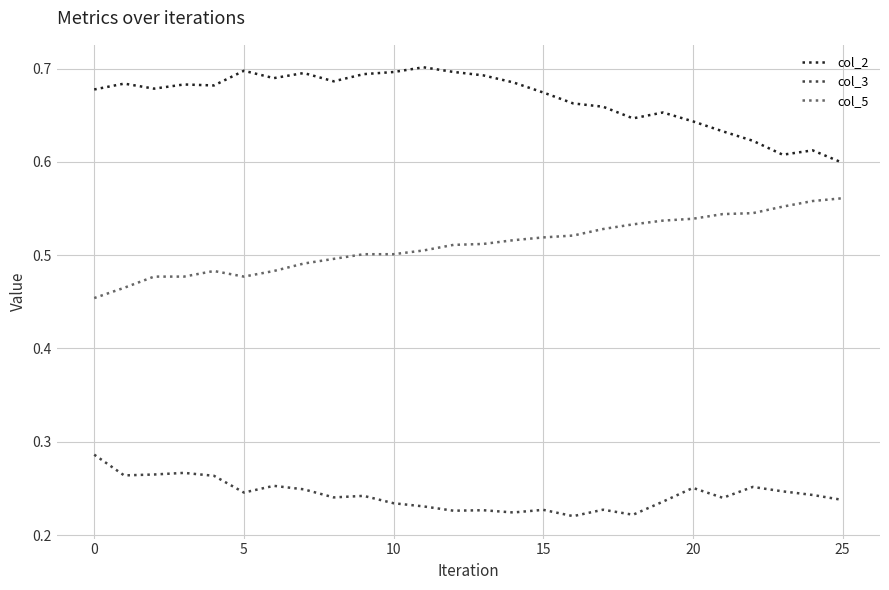

Rank the series by their maximum value, from highest to lowest.

col_2, col_5, col_3